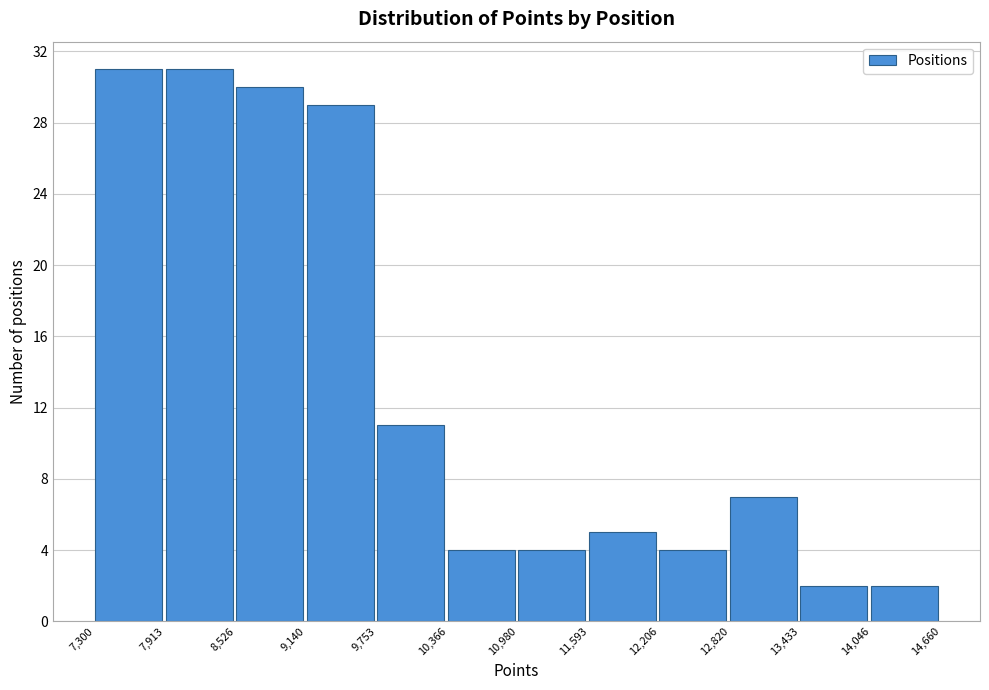

Reading left to right, list every bar in this chart as the range it spans on the x-axis followed by its height. The values are not printed on the chart, so give them approximately, as read against the axis.

7,300 to 7,913: 31
7,913 to 8,526: 31
8,526 to 9,140: 30
9,140 to 9,753: 29
9,753 to 10,366: 11
10,366 to 10,980: 4
10,980 to 11,593: 4
11,593 to 12,206: 5
12,206 to 12,820: 4
12,820 to 13,433: 7
13,433 to 14,046: 2
14,046 to 14,660: 2